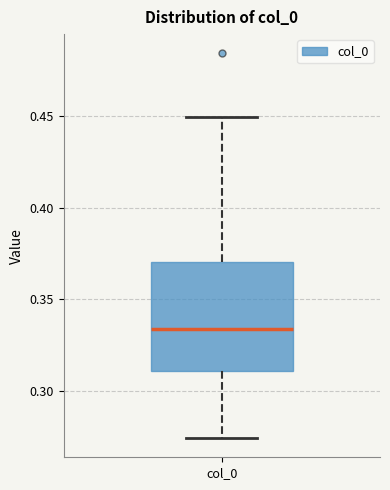

Where is the upper edge of the box for col_0 on the y-axis? The values are not printed on the chart, so give them approximately, as read against the axis.

0.370